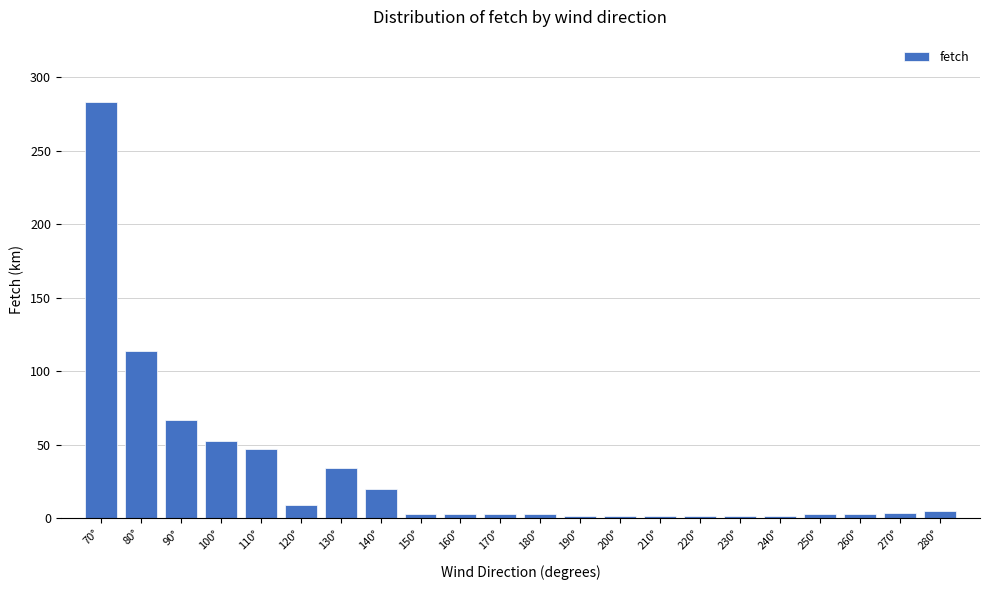

What is the label of the 17th bar from the left?

230°